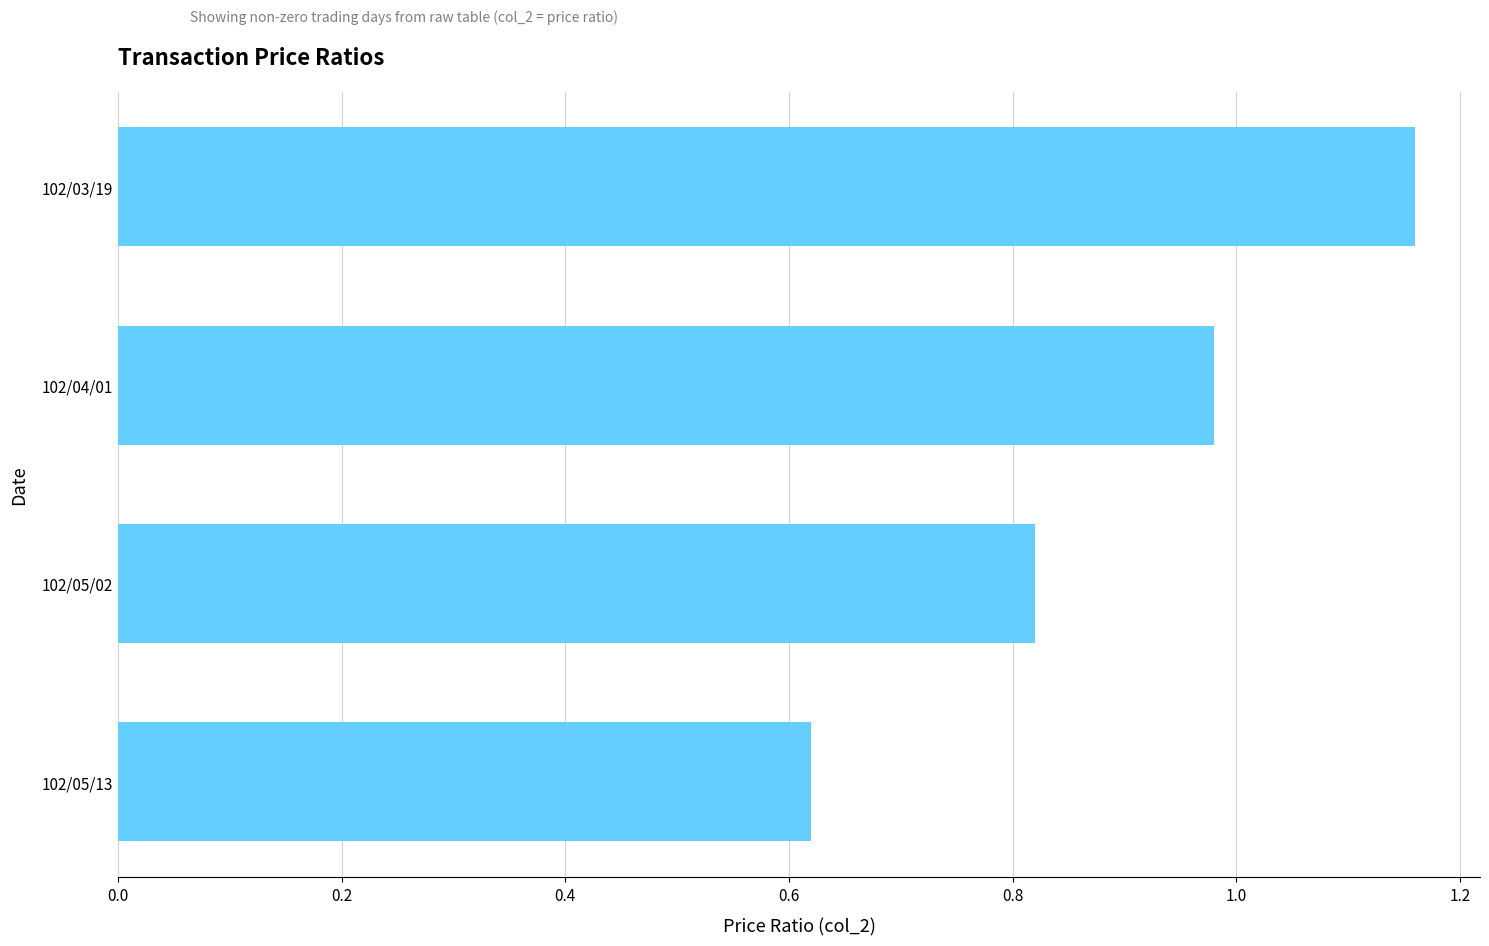

Which has a higher value, 102/04/01 or 102/05/02?

102/04/01